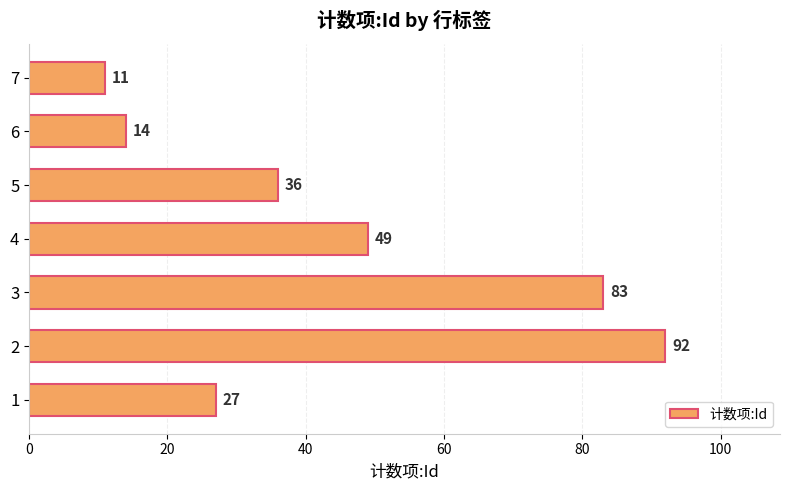

True or false: the data shows 11 at 7.

True